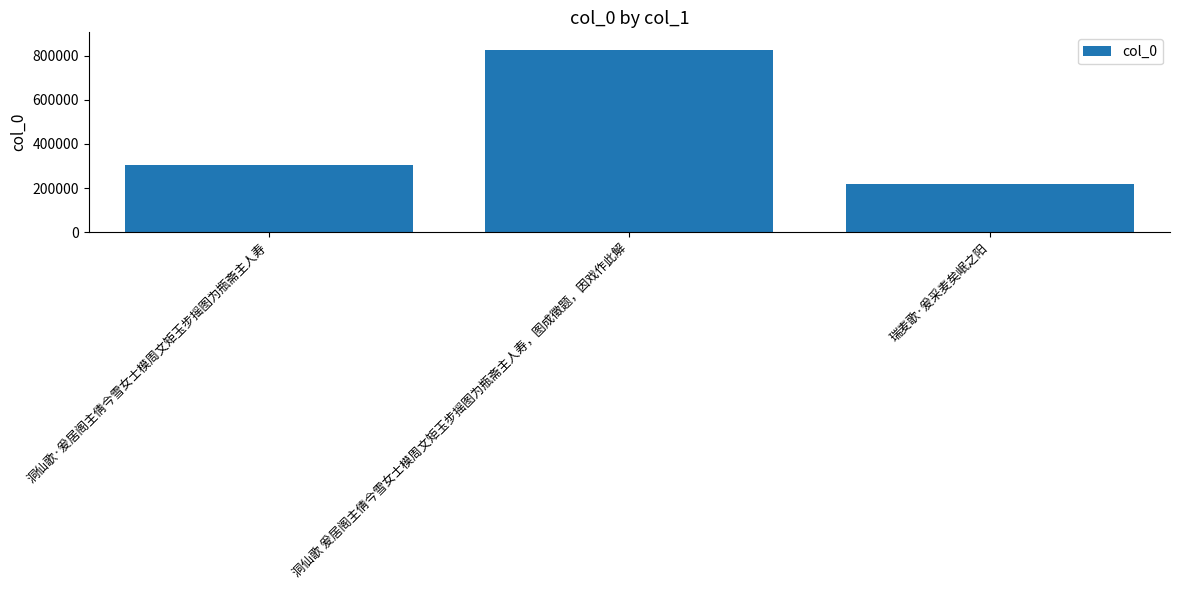

What is the difference between the values at 洞仙歌 爰居阁主倩今雪女士模周文矩玉步摇图为瓶斋主人寿，图成徵题，因戏作此解 and 瑞麦歌·爰采麦矣岷之阳?

603584